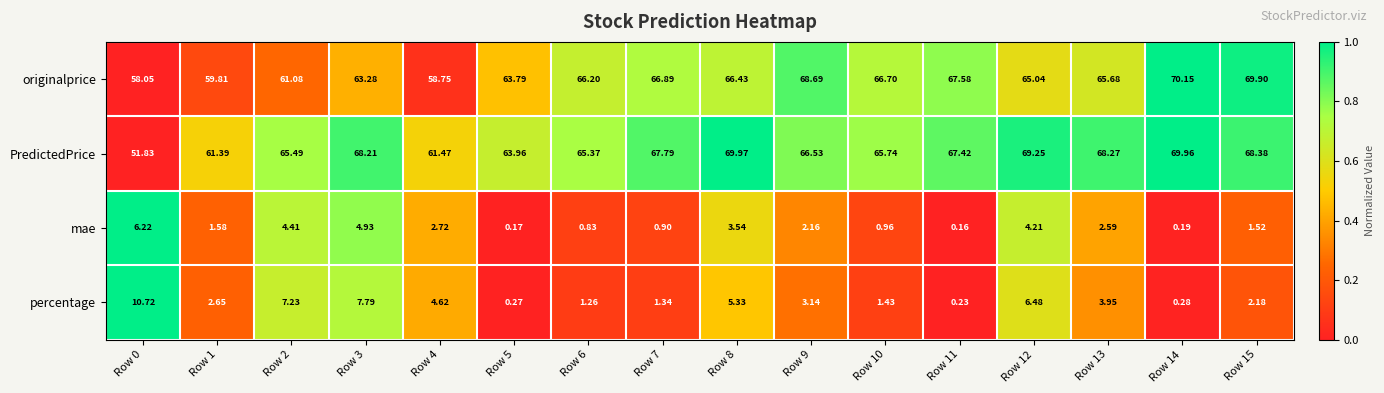

Between Row 2 and Row 10, which series saw the biggest shift?

percentage